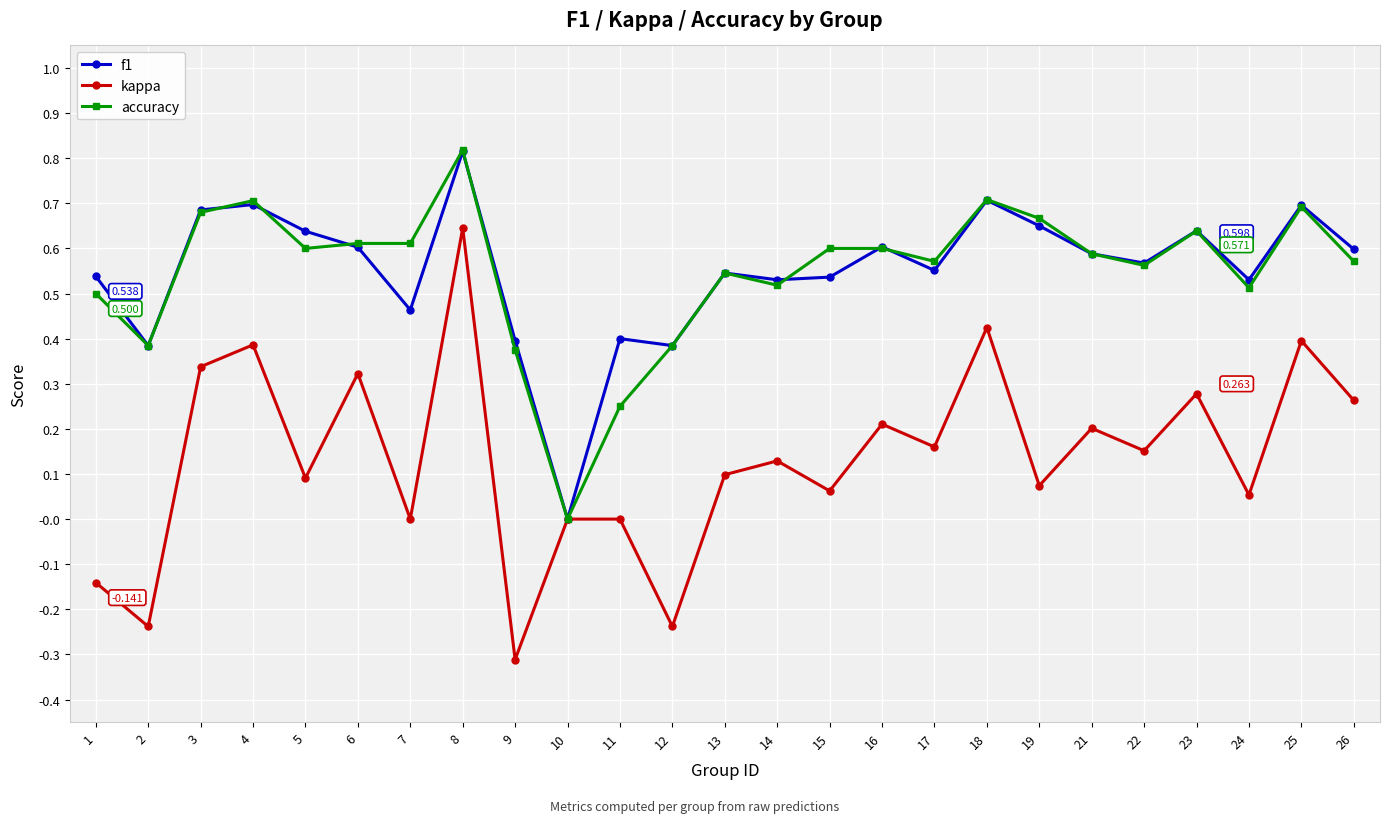

True or false: f1 has more than 2 interior local peaks.

True